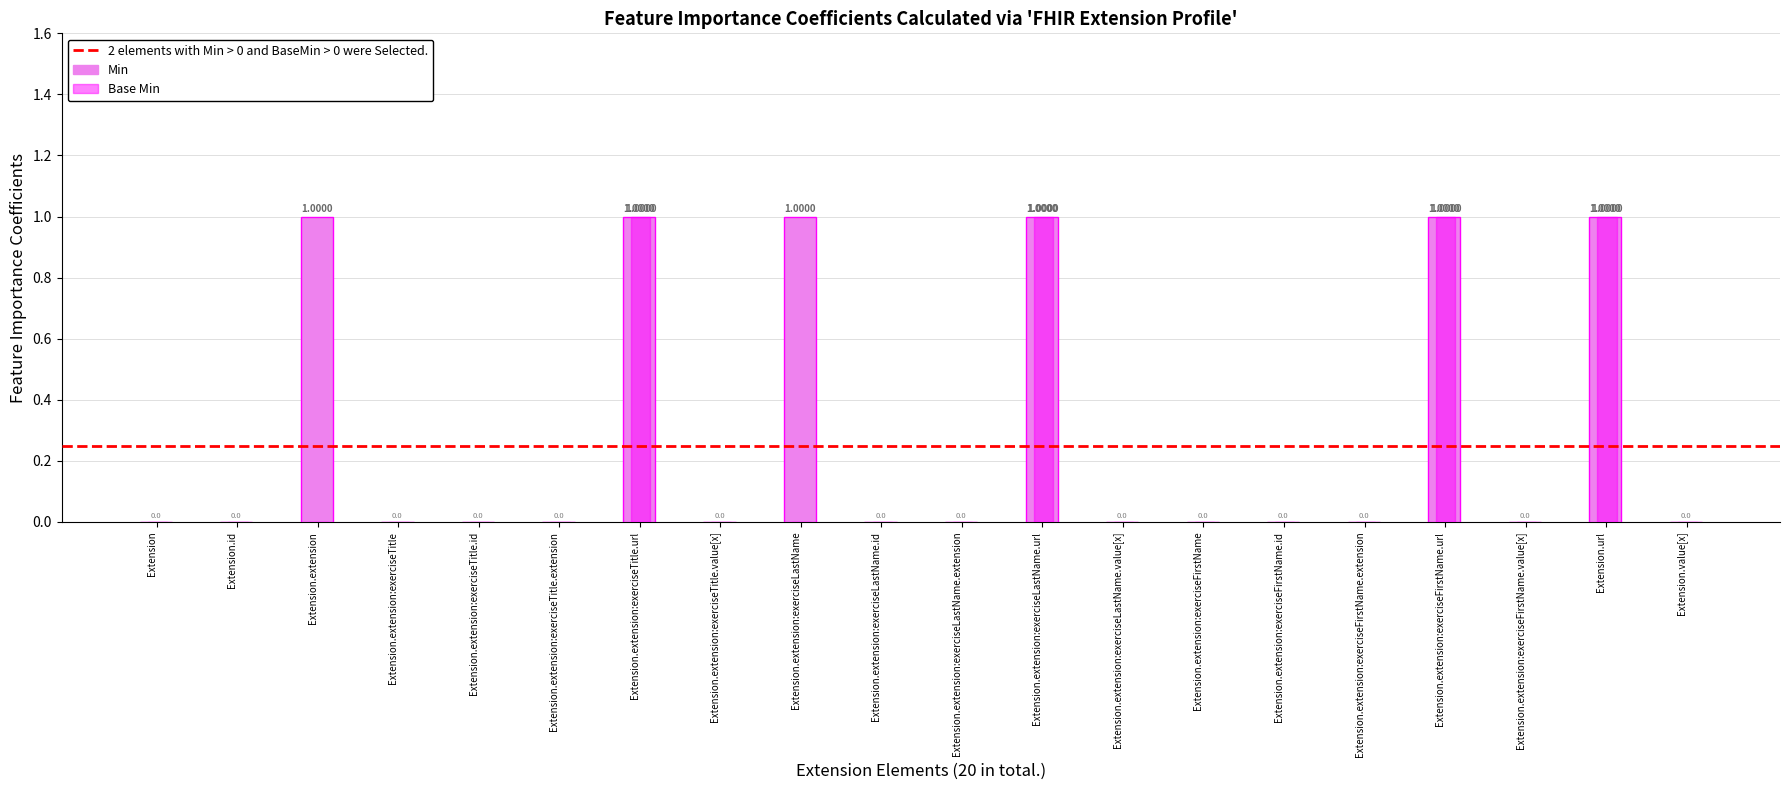

Is the value of Base Min at Extension.extension:exerciseFirstName.extension greater than the value of Min at Extension.extension:exerciseLastName?

No